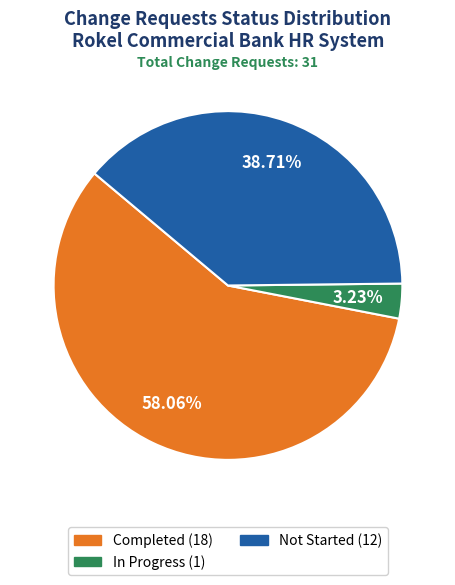

Is Not Started the majority of the pie?

No